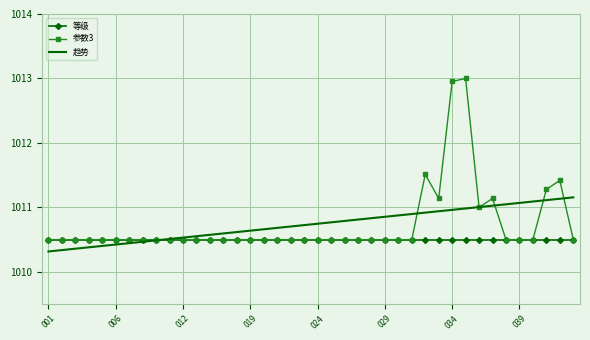

What is the difference between the second highest and minimum values in the 参数3 series?

2.5